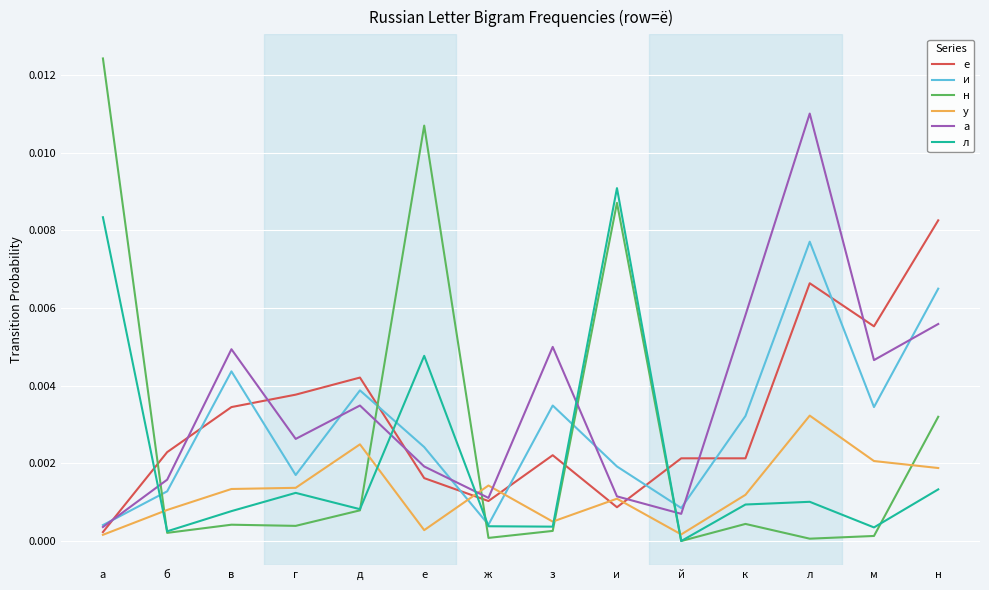

How many values in the л series exceed 0?

13